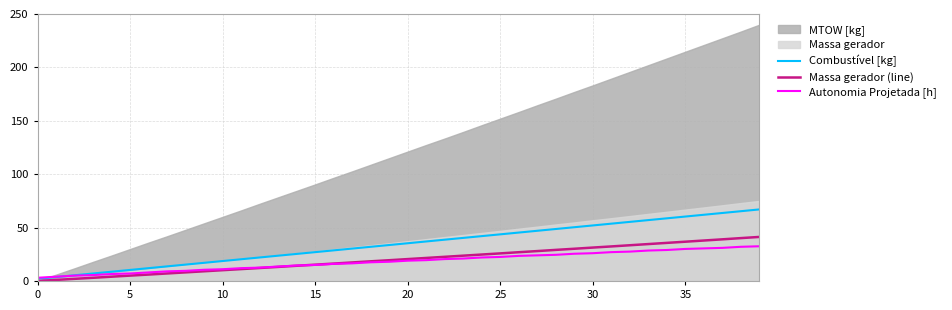

Does the chart display data point markers on the line(s)?

No